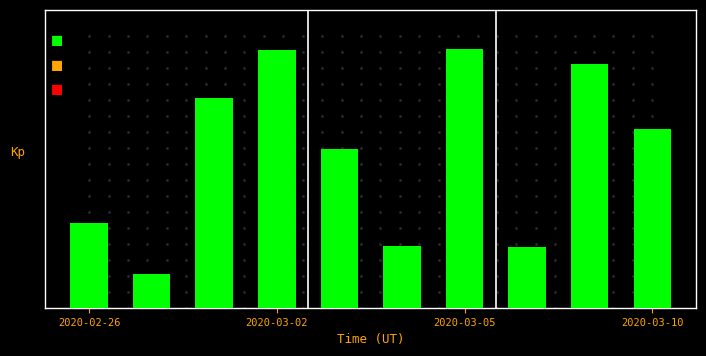

What is the difference between the maximum and minimum values?

0.9